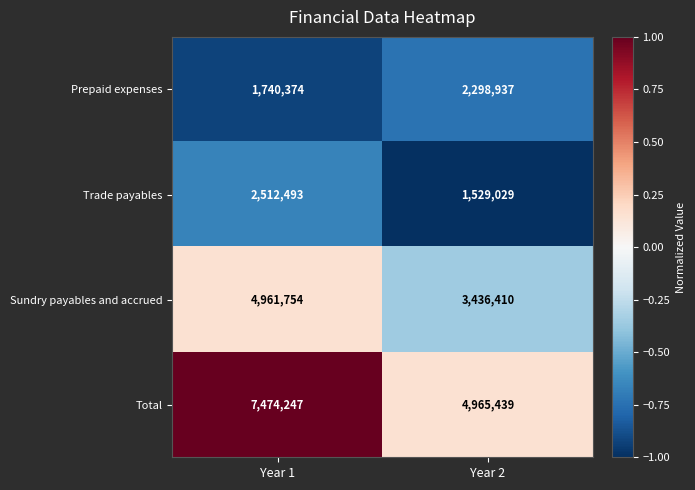

List the series in order of their peak value, lowest first.

Prepaid expenses, Trade payables, Sundry payables and accrued, Total